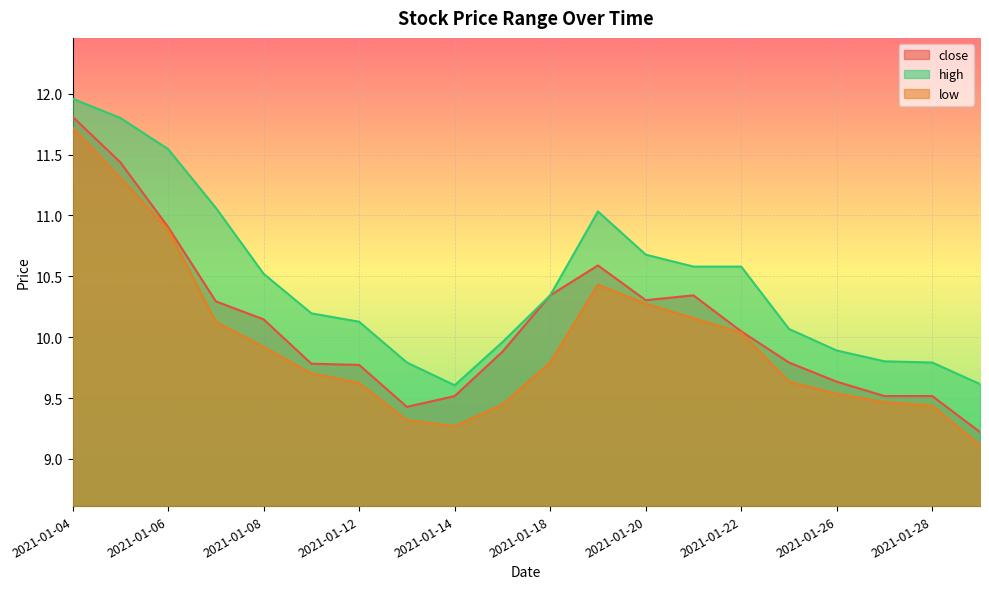

What is the total value across all series at 2021-01-12?

29.5